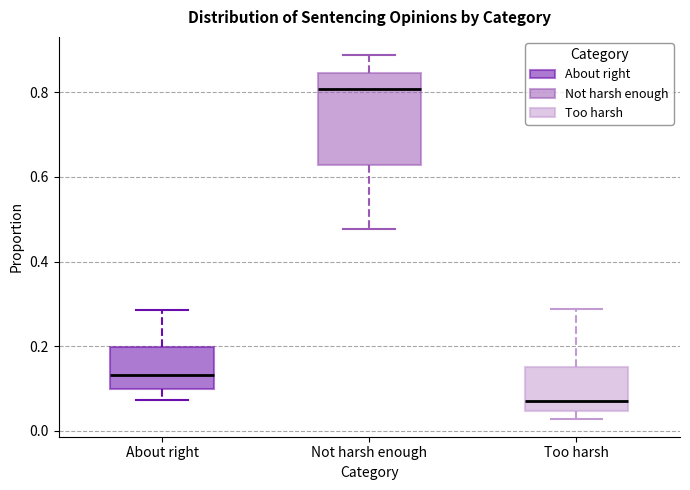

Which box is the tallest, from its lower edge to its upper edge?

Not harsh enough